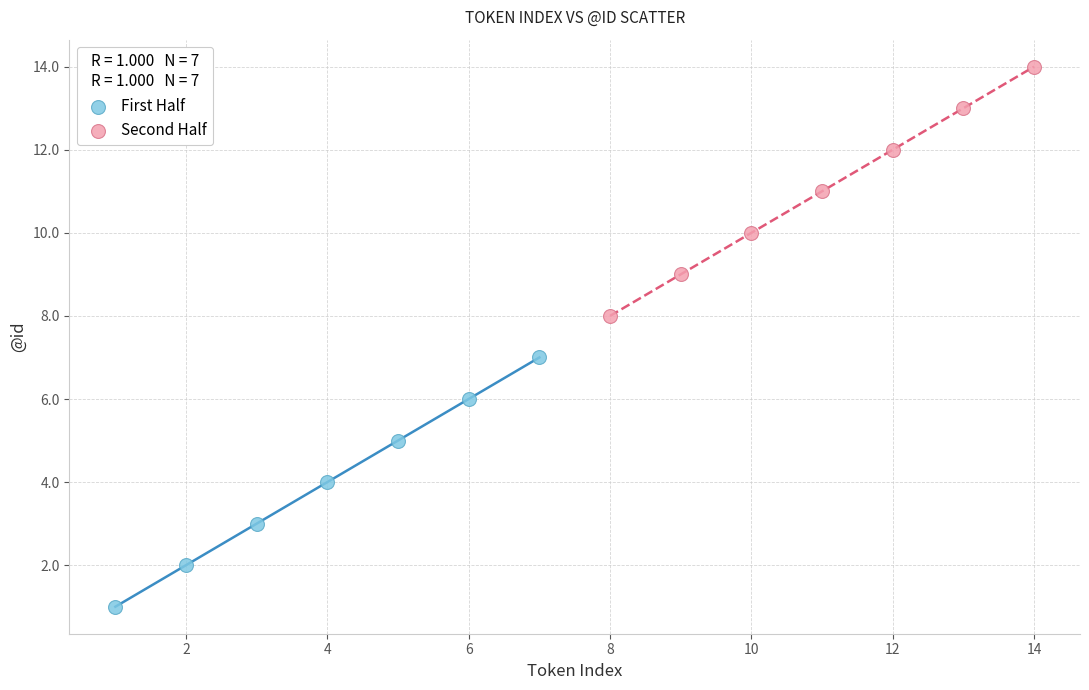

Which series contains the highest Y value?

Second Half